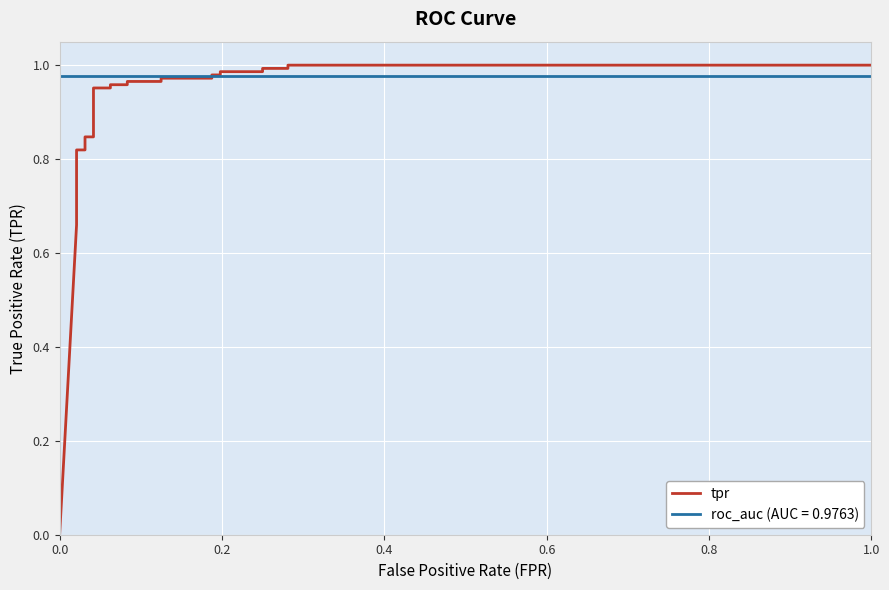

What is the sum of all values?

22.5